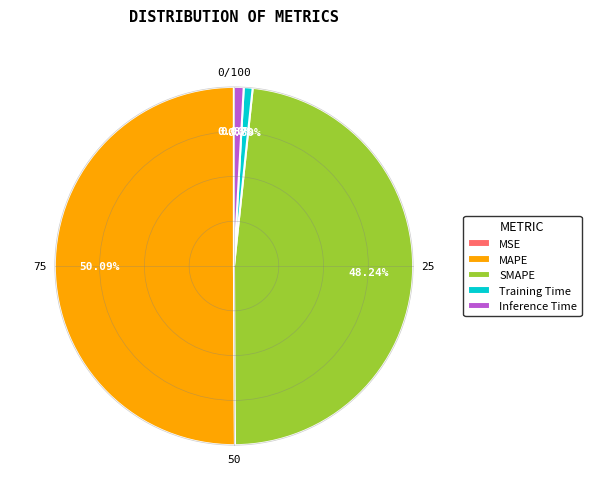

To the nearest percent, what is the average slice percentage?

20%